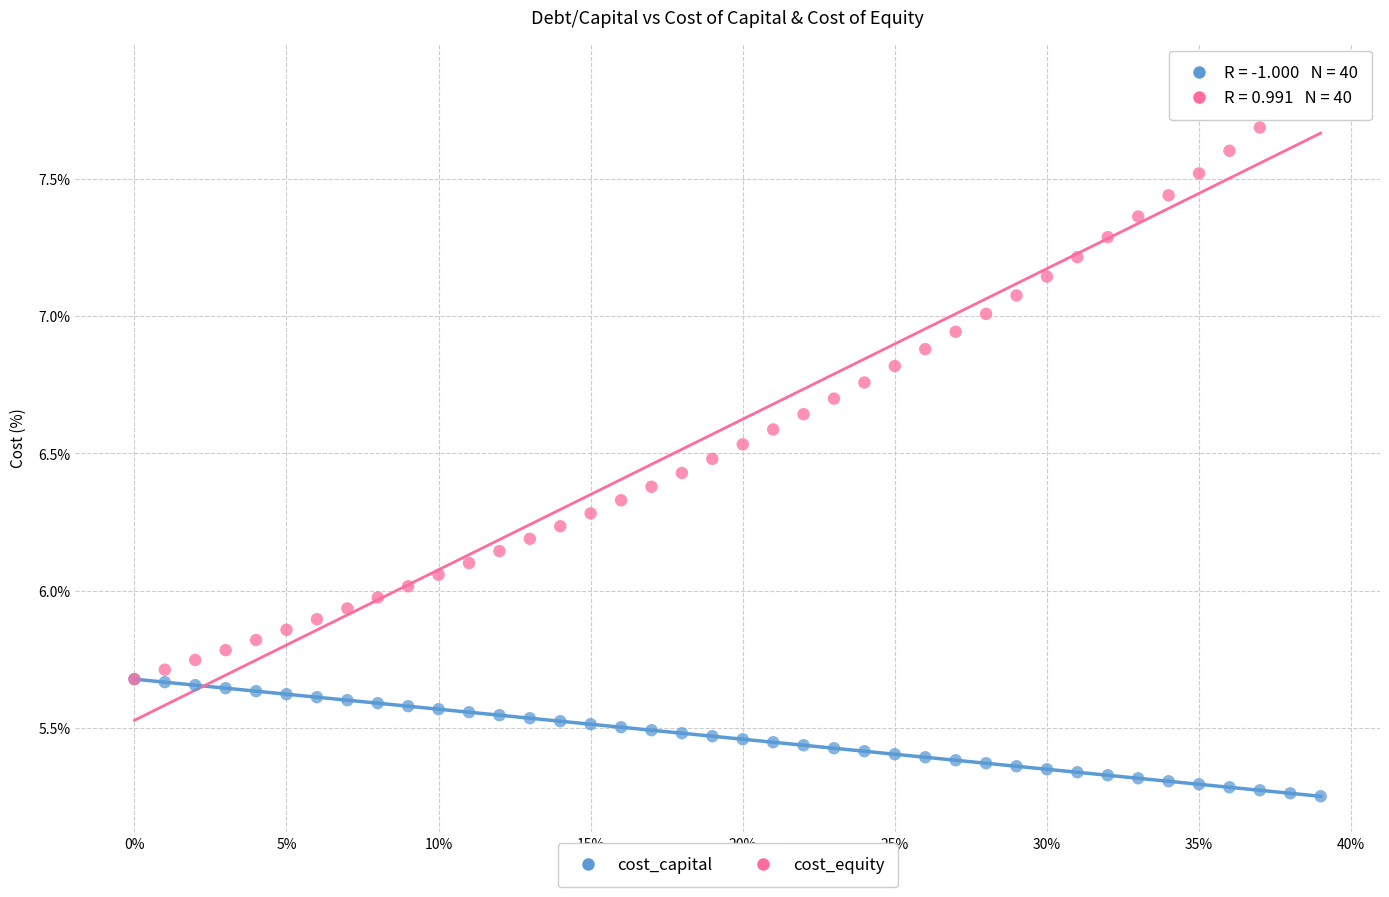

Which series has the largest Y range (max minus min)?

cost_equity